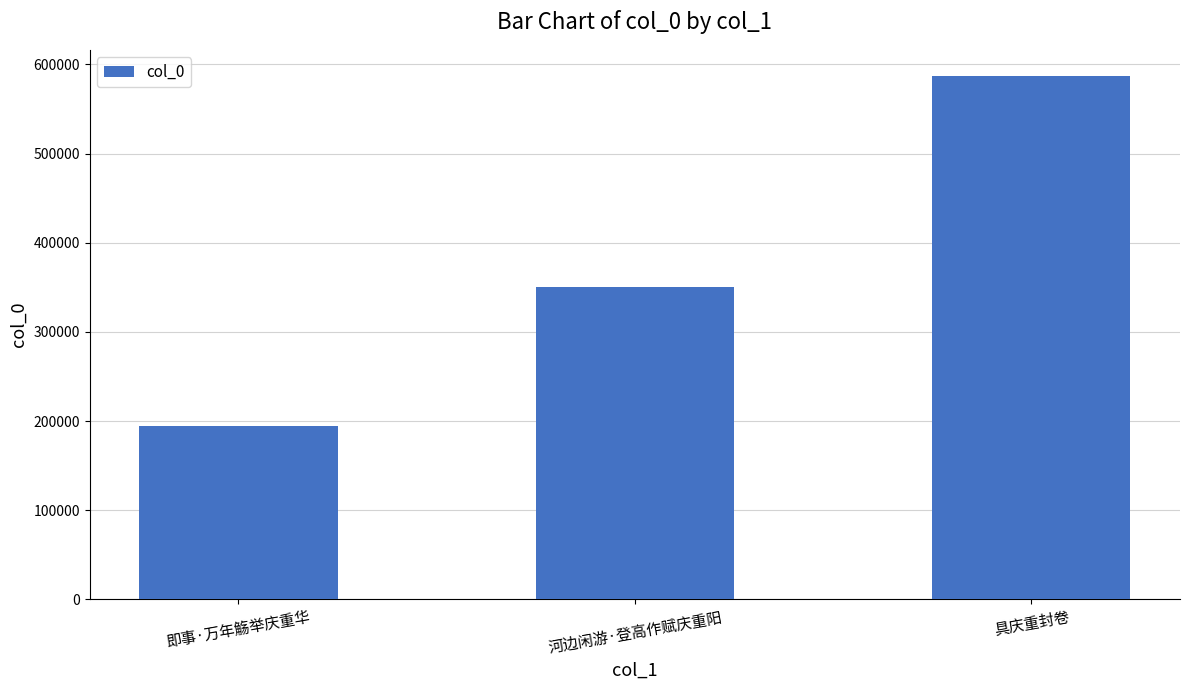

List the labels in order of value, largest first.

具庆重封卷, 河边闲游·登高作赋庆重阳, 即事·万年觞举庆重华